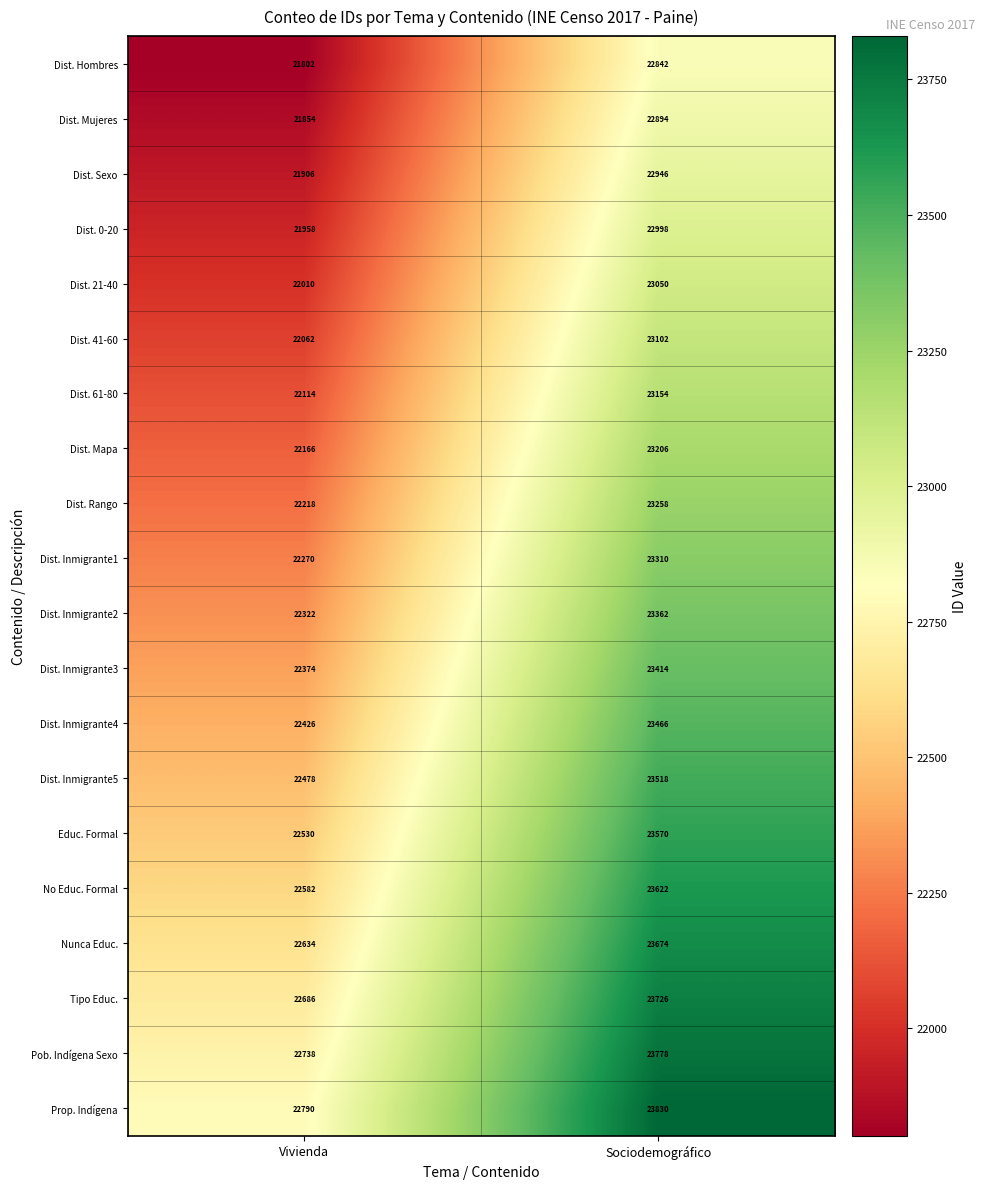

Which label corresponds to the largest value in the chart?

Sociodemográfico